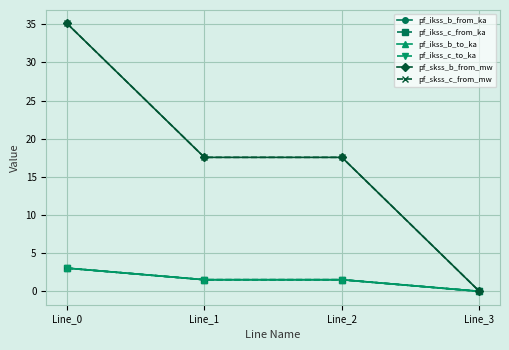

Is this an area chart (filled region under the line)?

No